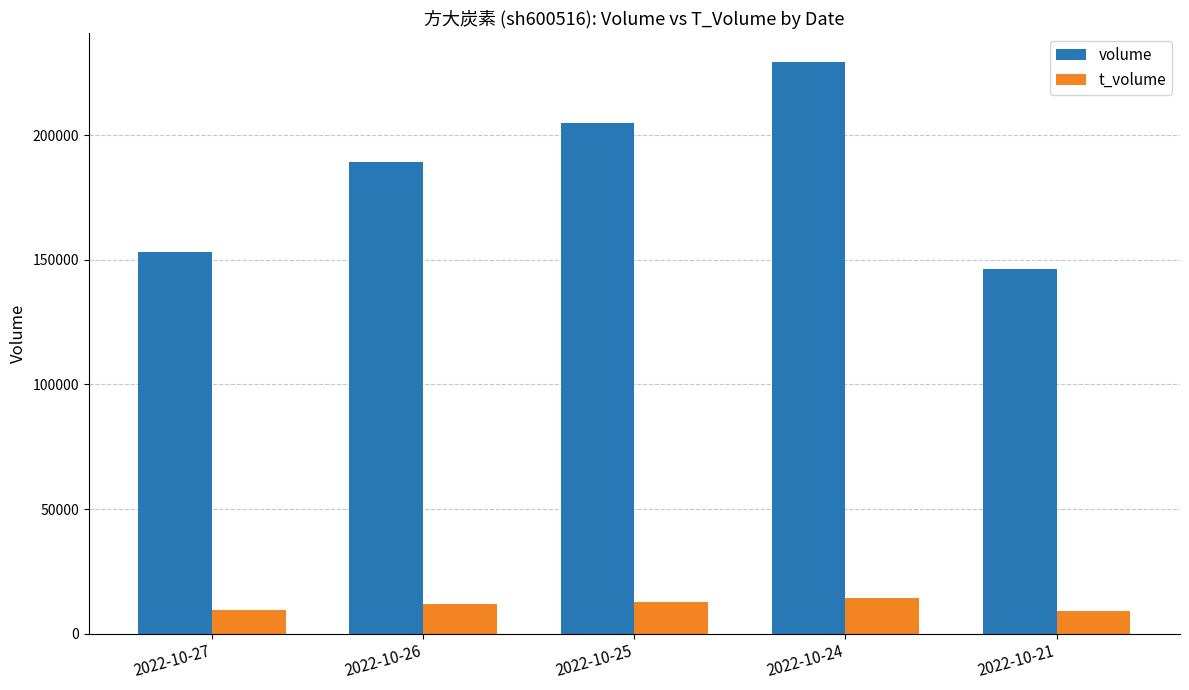

What is the maximum value shown in the chart?

229466